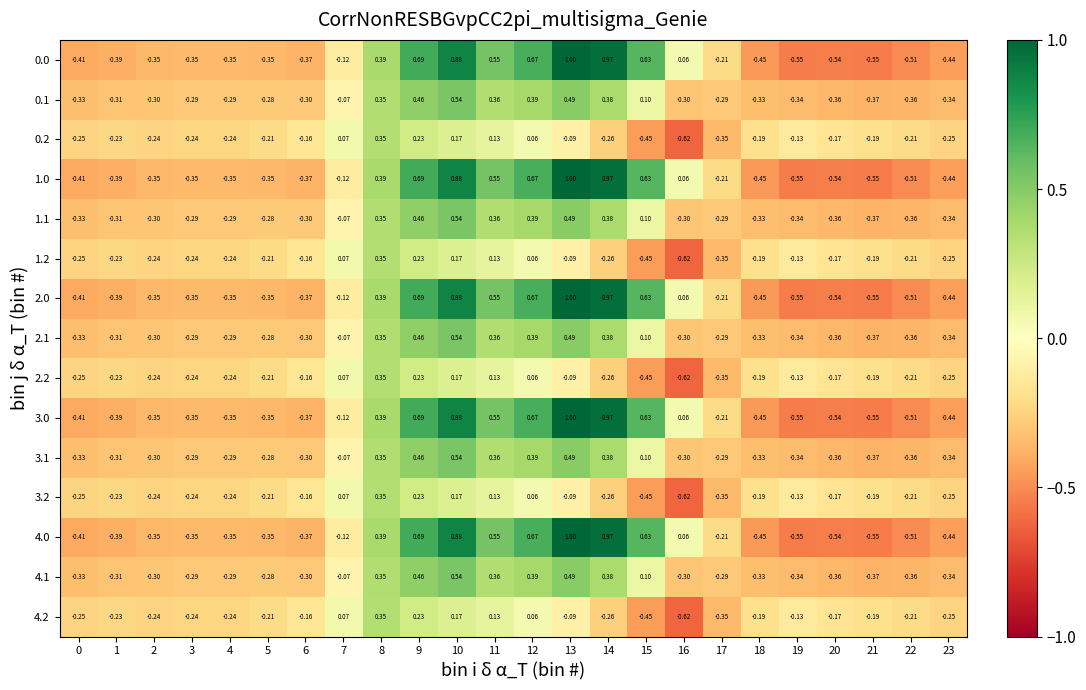

How many distinct data groups are displayed?

15